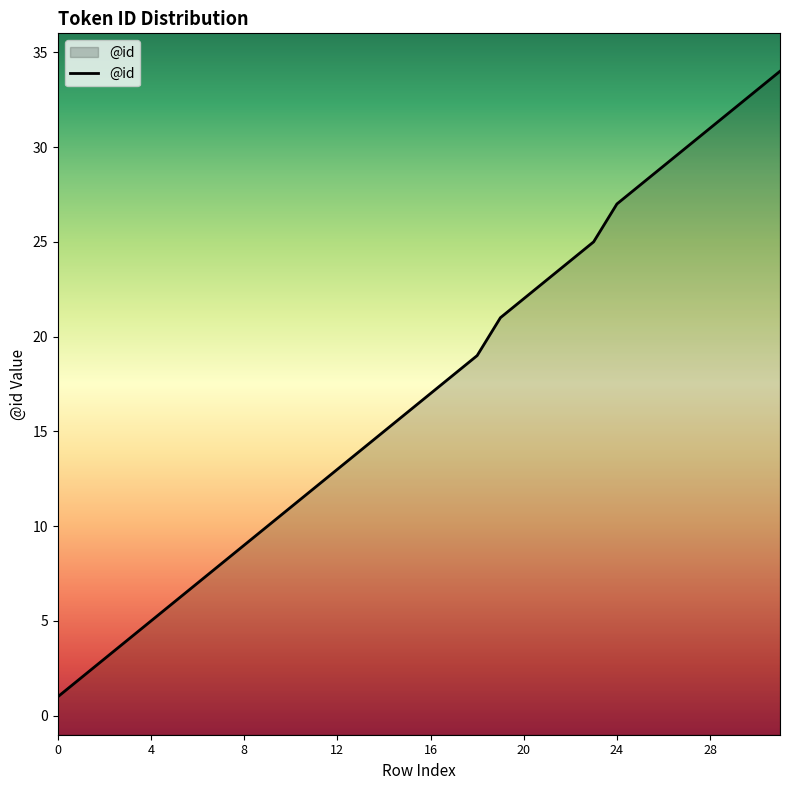

How many data points are less than 17?

16